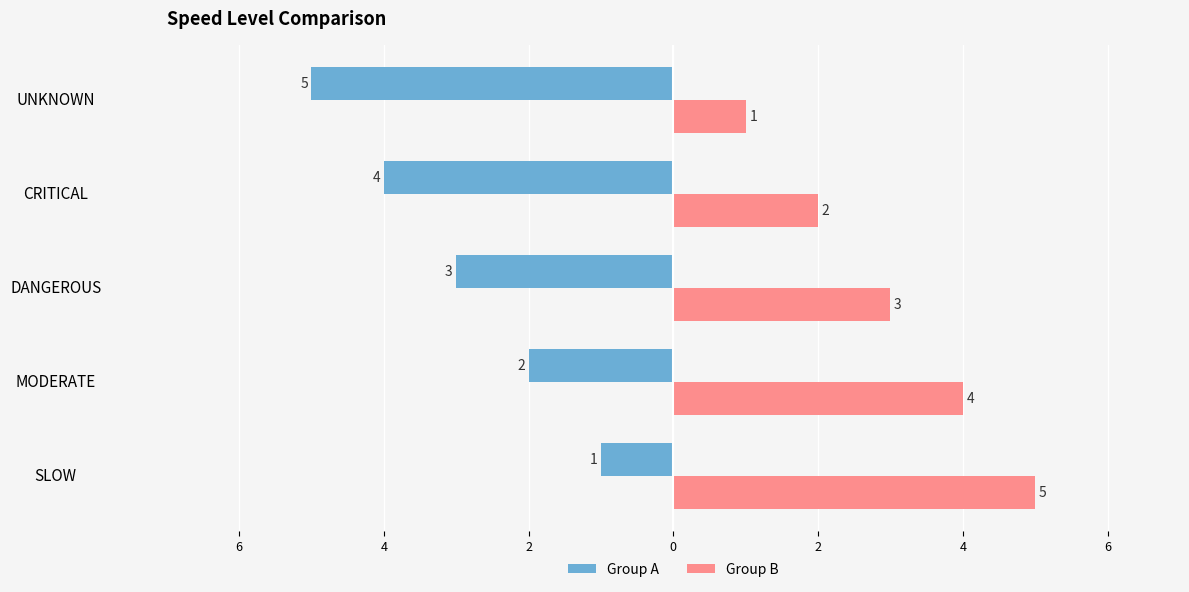

What are all the series names shown in the legend?

Group A, Group B